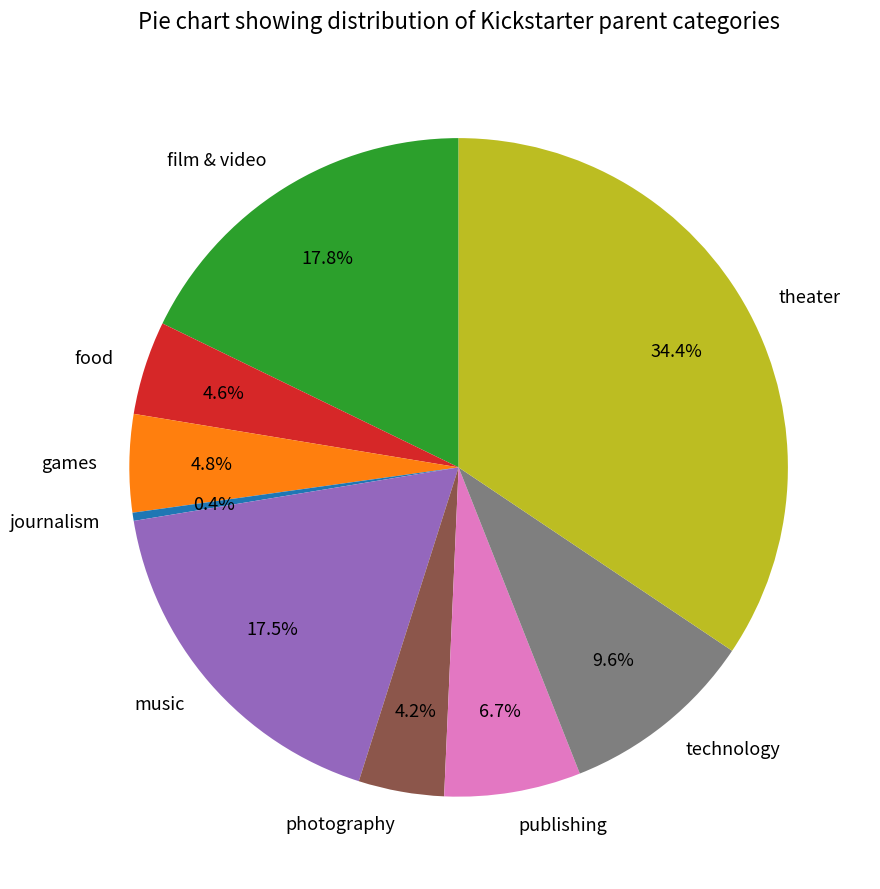

Which slice is the smallest?

journalism